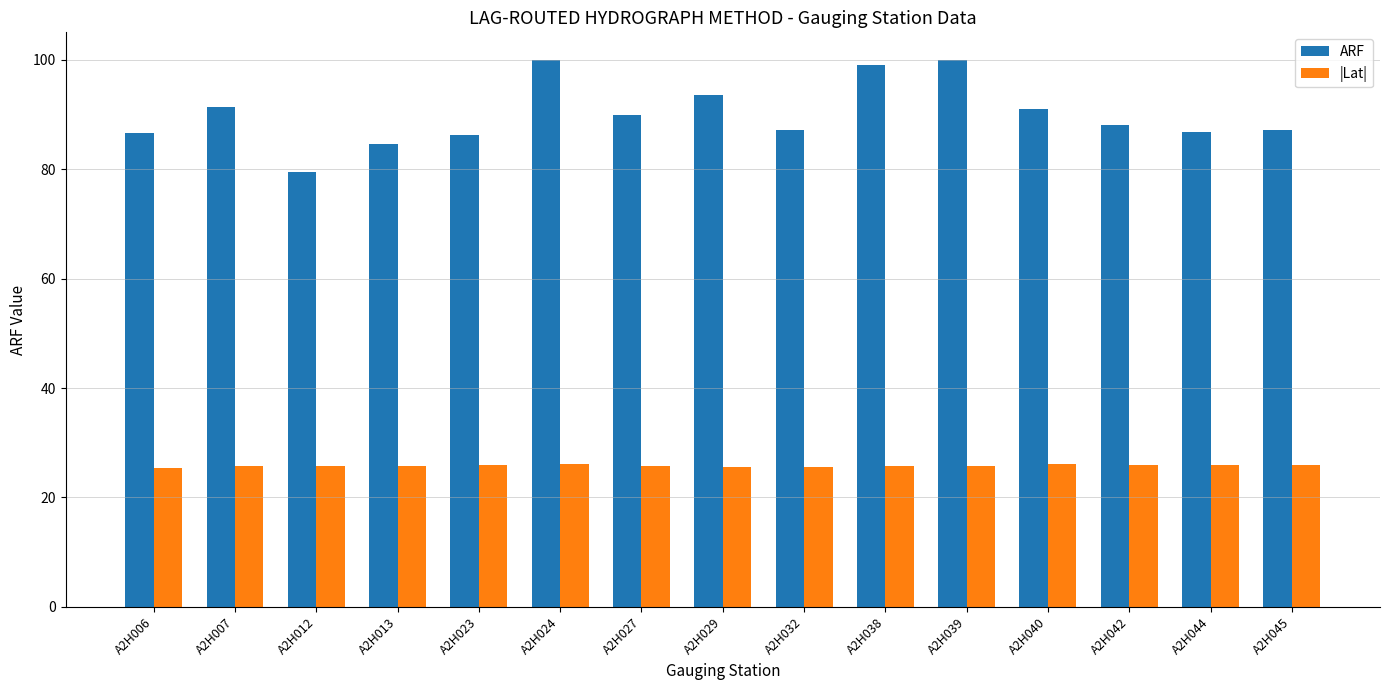

Count the number of categories in the chart.

15